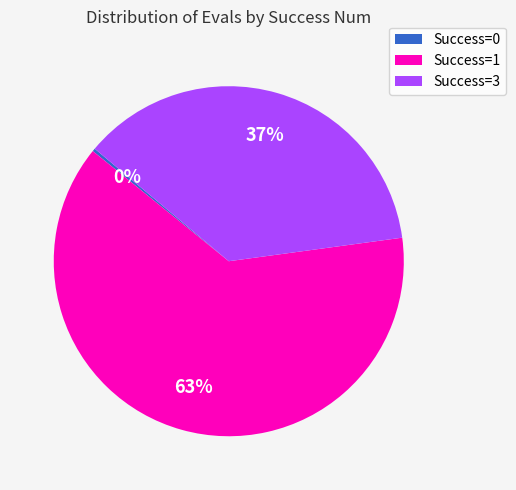

What is the ratio of the value at Success=1 to the value at Success=3?

1.7